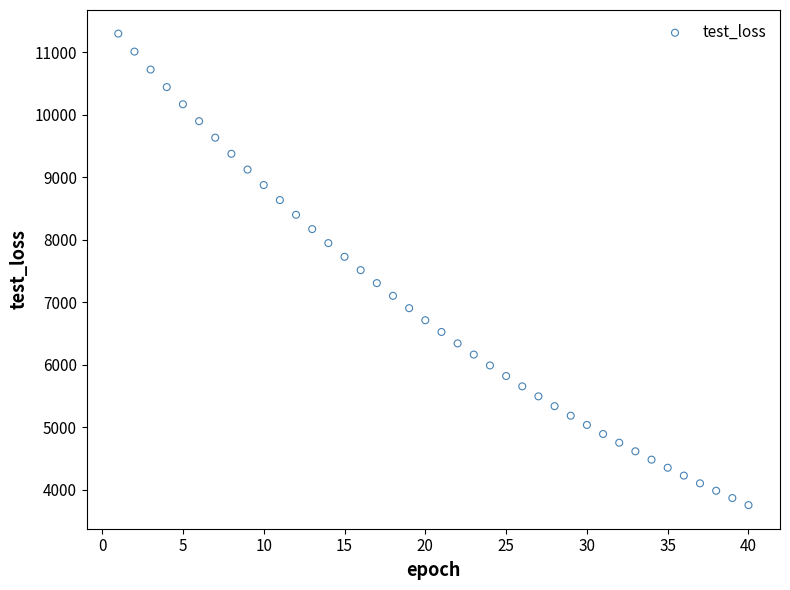

What is the range of X values (max minus min)?

39.0